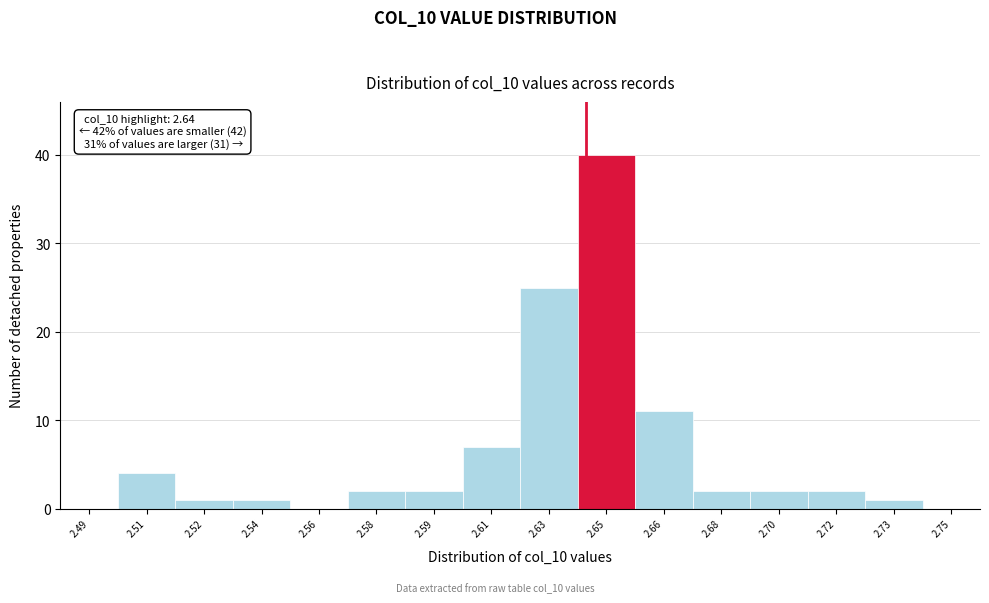

Reading left to right, what are all the values shown in this chart?

2.49=0	2.51=4	2.52=1	2.54=1	2.56=0	2.58=2	2.59=2	2.61=7	2.63=25	2.65=40	2.66=11	2.68=2	2.70=2	2.72=2	2.73=1	2.75=0